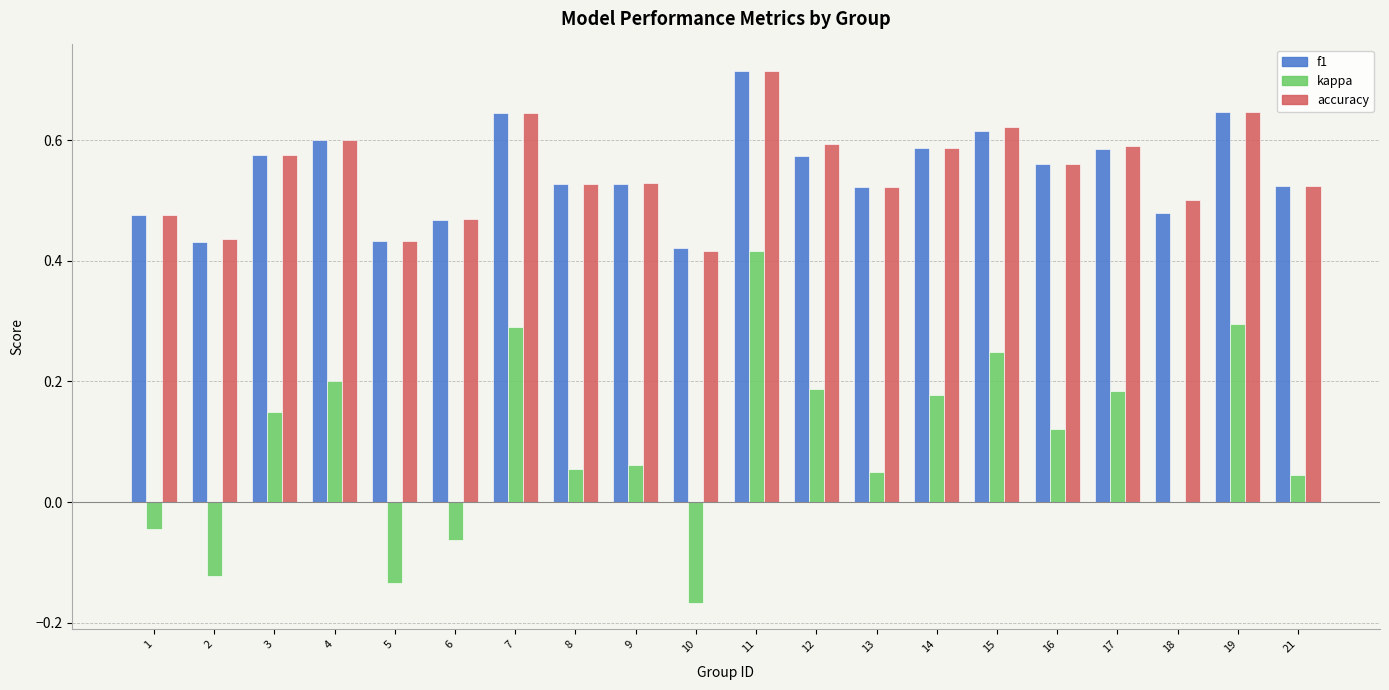

What is the sum of all kappa values?

2.0